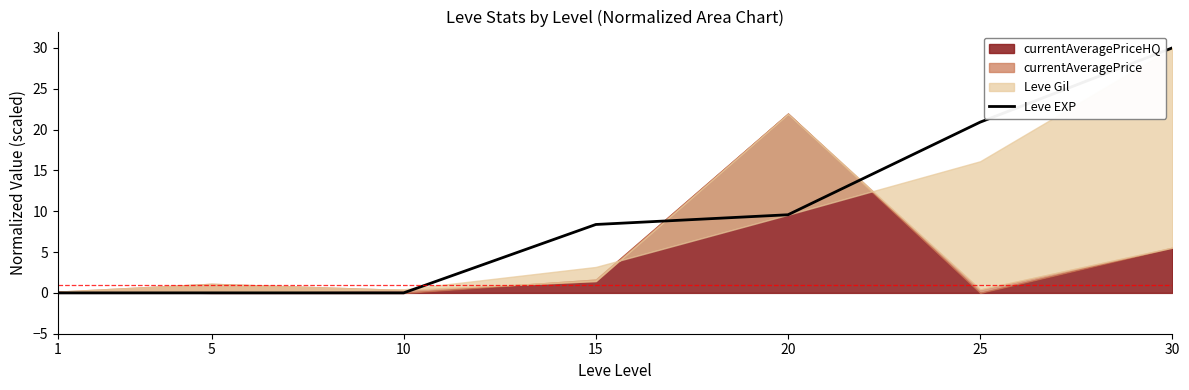

Reading right to left, transcribe all the data shown in this chart.

30.0	20.9	9.6	8.4	0.0	0.0	0.0